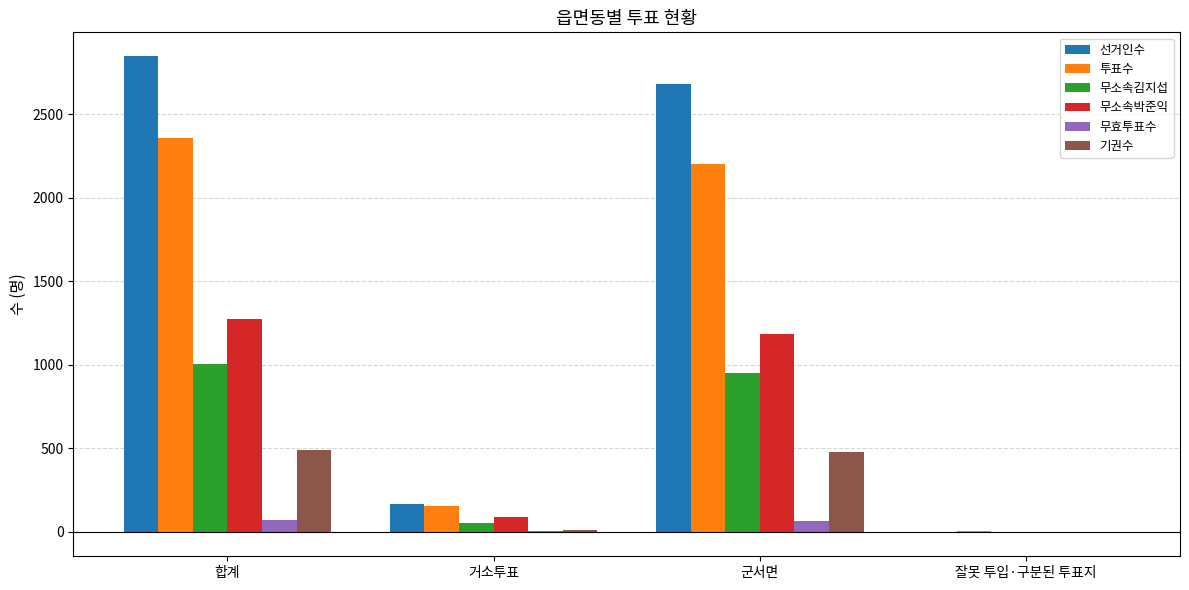

What is the sum of all 기권수 values?

984